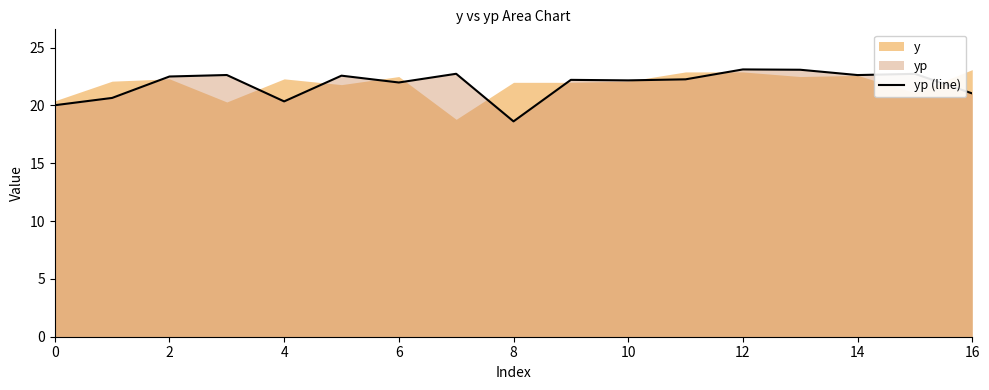

At which label does yp (line) reach its minimum?

8